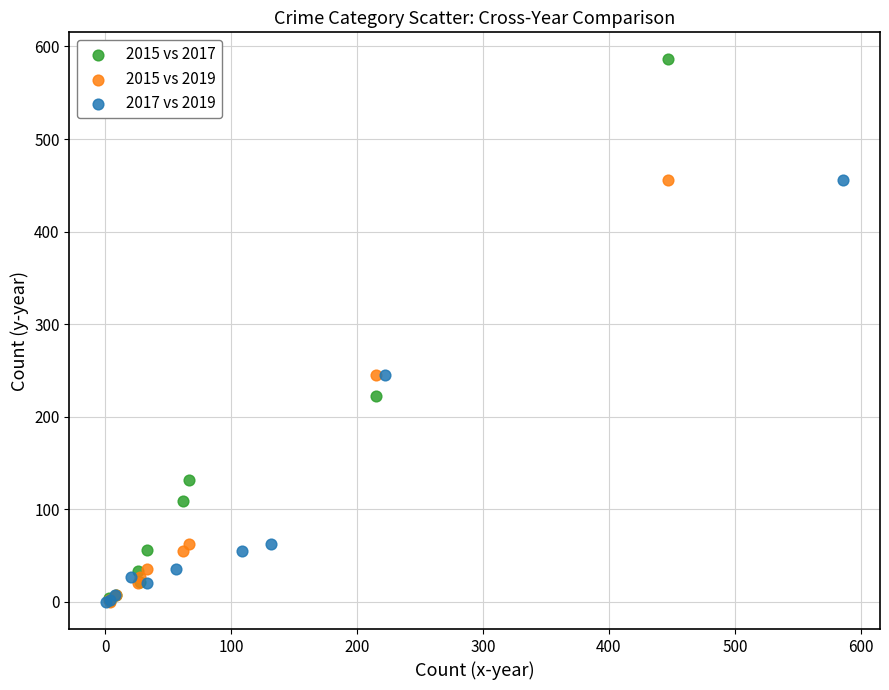

What are all the series names shown in the legend?

2015 vs 2017, 2015 vs 2019, 2017 vs 2019